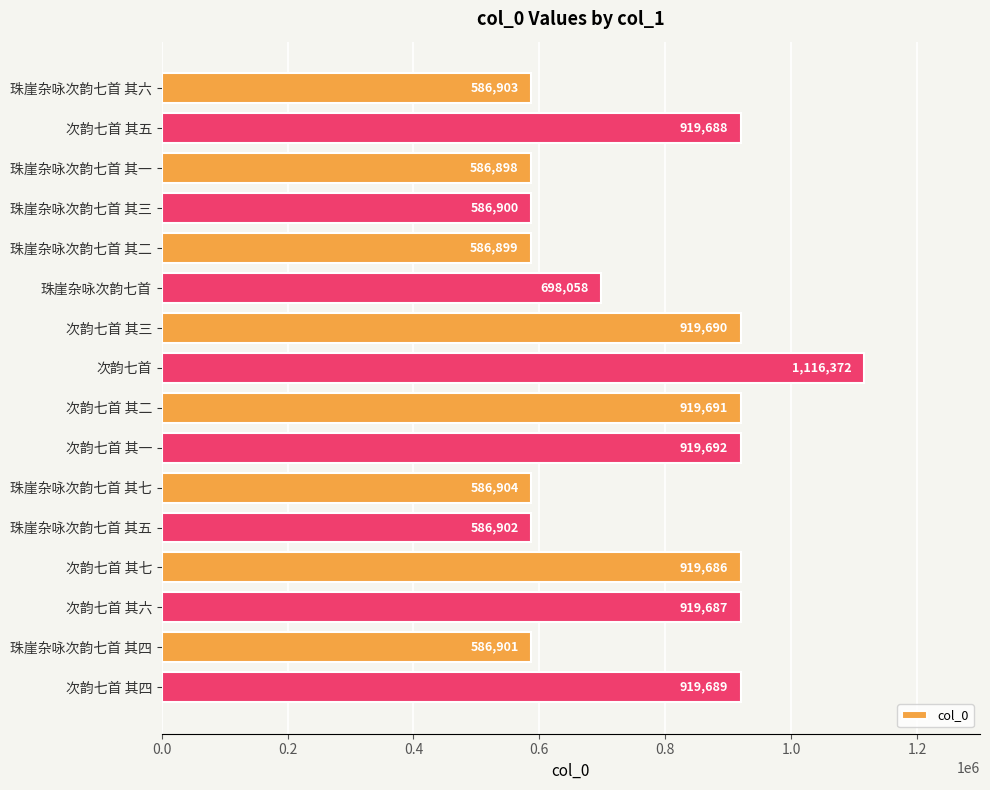

True or false: the data shows 919686 at 次韵七首 其七.

True